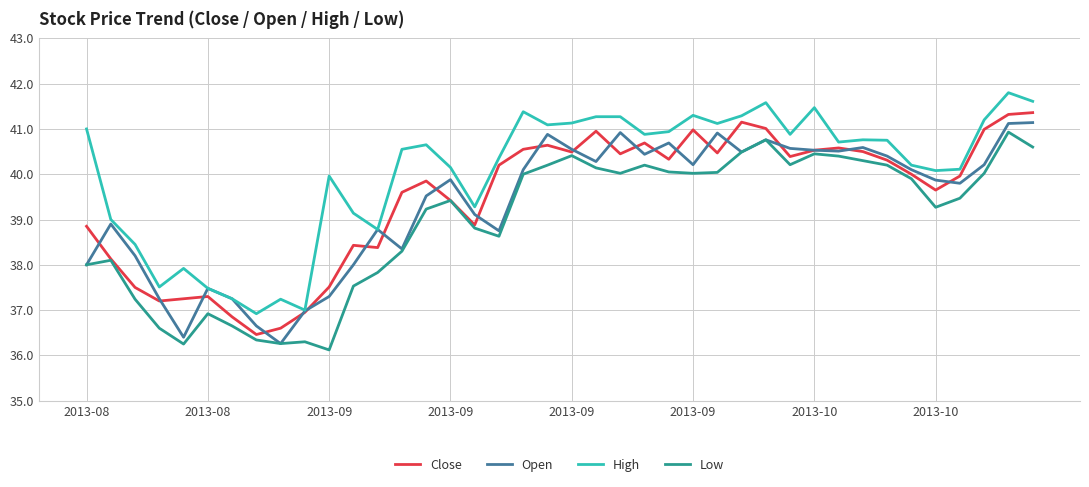

True or false: Low and High intersect in this chart.

False